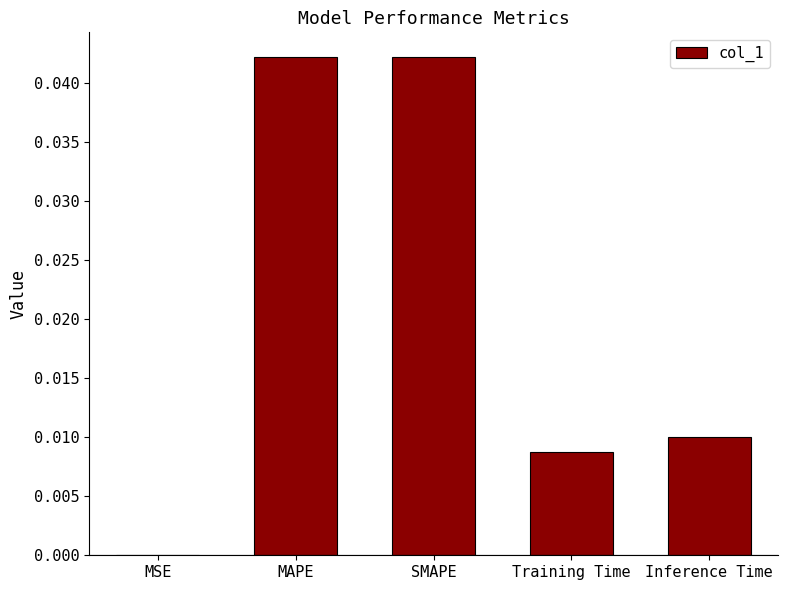

Count the number of data series in this chart.

1